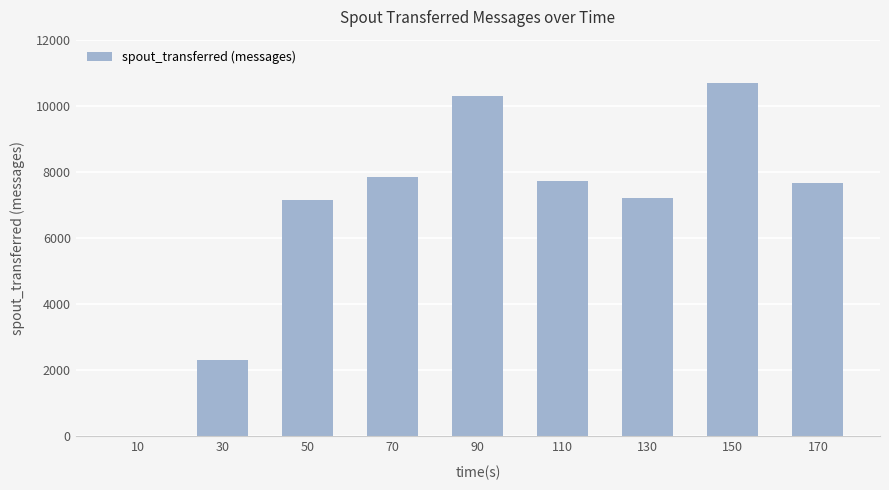

Is it true that the value at 150 is 10680?

True